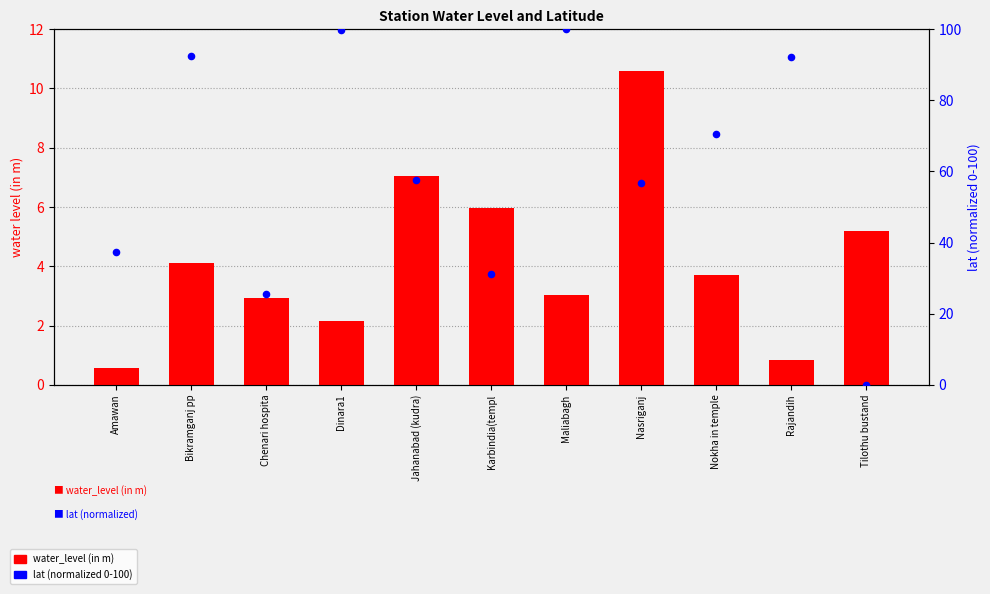

Which series has the largest Y range (max minus min)?

lat (normalized 0-100)